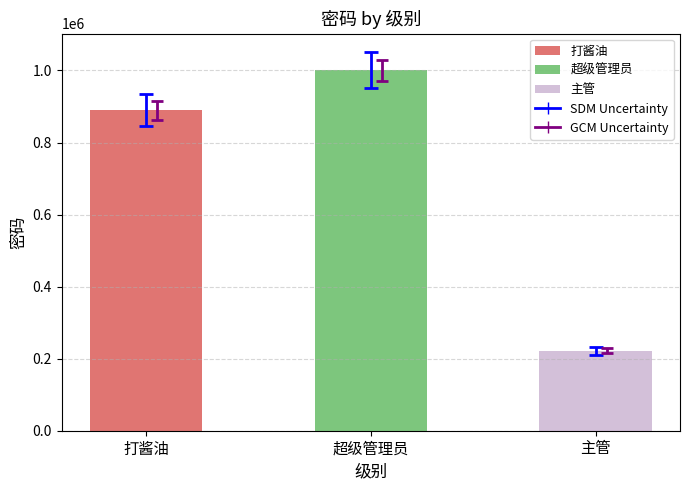

Between 打酱油 and 主管, which is larger?

打酱油